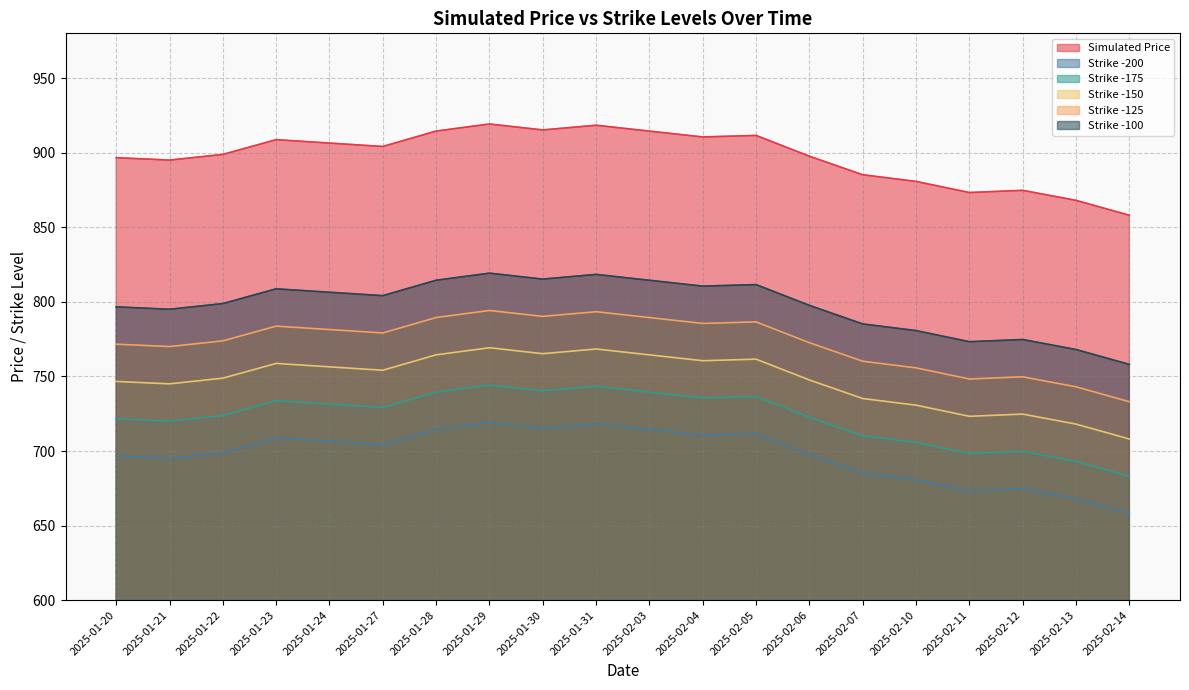

Reading left to right, list all the values displayed in this chart.

Simulated Price: 2025-01-20=896.6	2025-01-21=895.0	2025-01-22=898.8	2025-01-23=908.7	2025-01-24=906.4	2025-01-27=904.1	2025-01-28=914.5	2025-01-29=919.2	2025-01-30=915.2	2025-01-31=918.4	2025-02-03=914.5	2025-02-04=910.5	2025-02-05=911.5	2025-02-06=897.6	2025-02-07=885.2	2025-02-10=880.7	2025-02-11=873.3	2025-02-12=874.7	2025-02-13=868.0	2025-02-14=858.0
Strike -200: 2025-01-20=696.6	2025-01-21=695.0	2025-01-22=698.8	2025-01-23=708.7	2025-01-24=706.4	2025-01-27=704.1	2025-01-28=714.5	2025-01-29=719.2	2025-01-30=715.2	2025-01-31=718.4	2025-02-03=714.5	2025-02-04=710.5	2025-02-05=711.5	2025-02-06=697.6	2025-02-07=685.2	2025-02-10=680.7	2025-02-11=673.3	2025-02-12=674.7	2025-02-13=668.0	2025-02-14=658.0
Strike -175: 2025-01-20=721.6	2025-01-21=720.0	2025-01-22=723.8	2025-01-23=733.7	2025-01-24=731.4	2025-01-27=729.1	2025-01-28=739.5	2025-01-29=744.2	2025-01-30=740.2	2025-01-31=743.4	2025-02-03=739.5	2025-02-04=735.5	2025-02-05=736.5	2025-02-06=722.6	2025-02-07=710.2	2025-02-10=705.7	2025-02-11=698.3	2025-02-12=699.7	2025-02-13=693.0	2025-02-14=683.0
Strike -150: 2025-01-20=746.6	2025-01-21=745.0	2025-01-22=748.8	2025-01-23=758.7	2025-01-24=756.4	2025-01-27=754.1	2025-01-28=764.5	2025-01-29=769.2	2025-01-30=765.2	2025-01-31=768.4	2025-02-03=764.5	2025-02-04=760.5	2025-02-05=761.5	2025-02-06=747.6	2025-02-07=735.2	2025-02-10=730.7	2025-02-11=723.3	2025-02-12=724.7	2025-02-13=718.0	2025-02-14=708.0
Strike -125: 2025-01-20=771.6	2025-01-21=770.0	2025-01-22=773.8	2025-01-23=783.7	2025-01-24=781.4	2025-01-27=779.1	2025-01-28=789.5	2025-01-29=794.2	2025-01-30=790.2	2025-01-31=793.4	2025-02-03=789.5	2025-02-04=785.5	2025-02-05=786.5	2025-02-06=772.6	2025-02-07=760.2	2025-02-10=755.7	2025-02-11=748.3	2025-02-12=749.7	2025-02-13=743.0	2025-02-14=733.0
Strike -100: 2025-01-20=796.6	2025-01-21=795.0	2025-01-22=798.8	2025-01-23=808.7	2025-01-24=806.4	2025-01-27=804.1	2025-01-28=814.5	2025-01-29=819.2	2025-01-30=815.2	2025-01-31=818.4	2025-02-03=814.5	2025-02-04=810.5	2025-02-05=811.5	2025-02-06=797.6	2025-02-07=785.2	2025-02-10=780.7	2025-02-11=773.3	2025-02-12=774.7	2025-02-13=768.0	2025-02-14=758.0